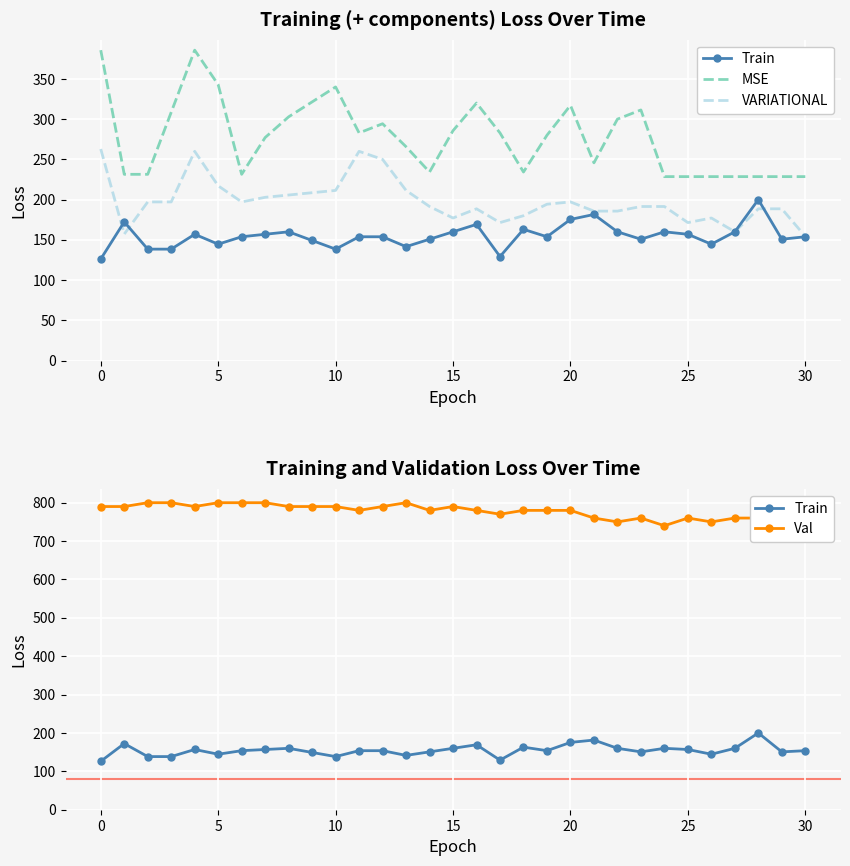

Which series has the largest range (max minus min)?

MSE